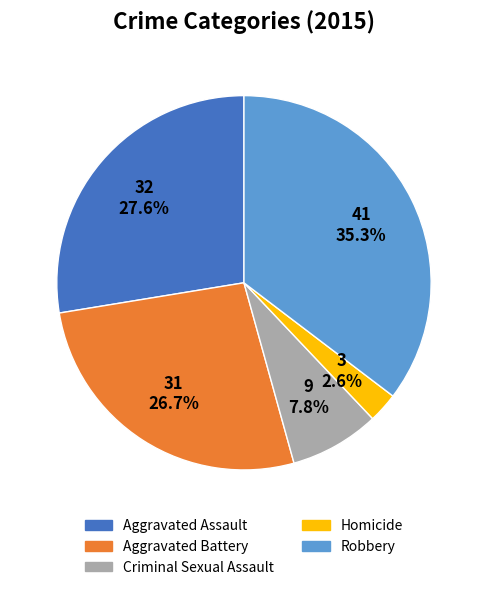

Approximately how many times larger is the value at Criminal Sexual Assault compared to Robbery?

0.2